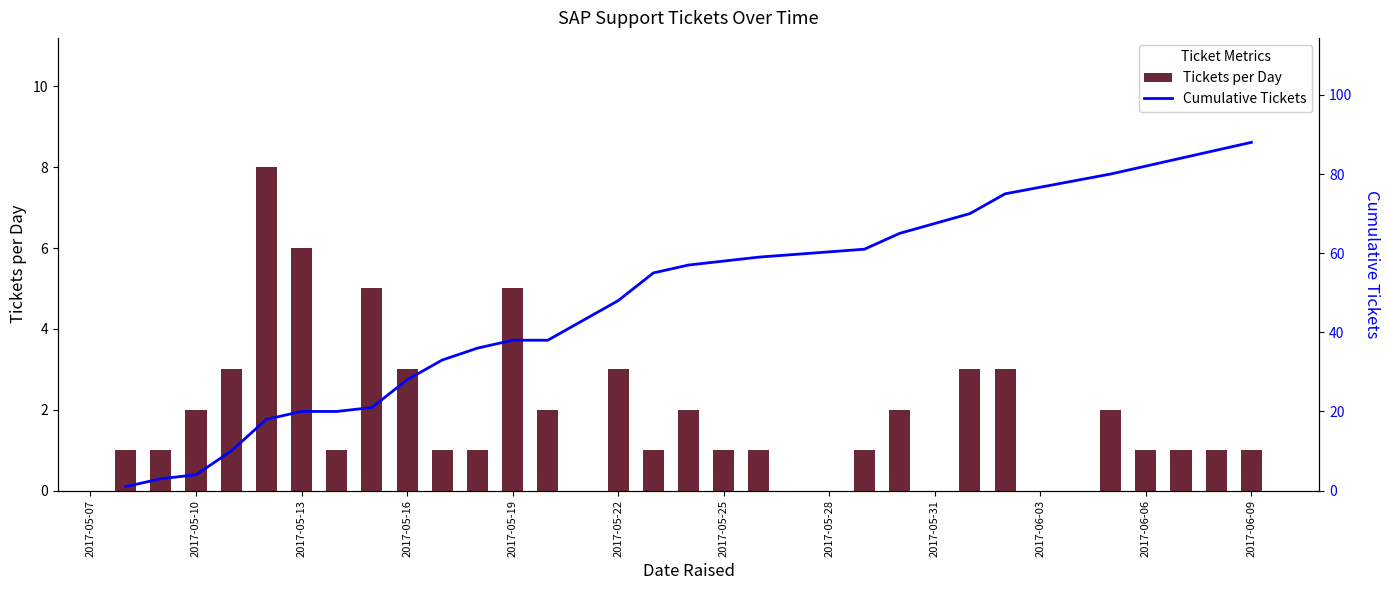

What is the difference between the second highest and second lowest values in the Tickets per Day series?

5